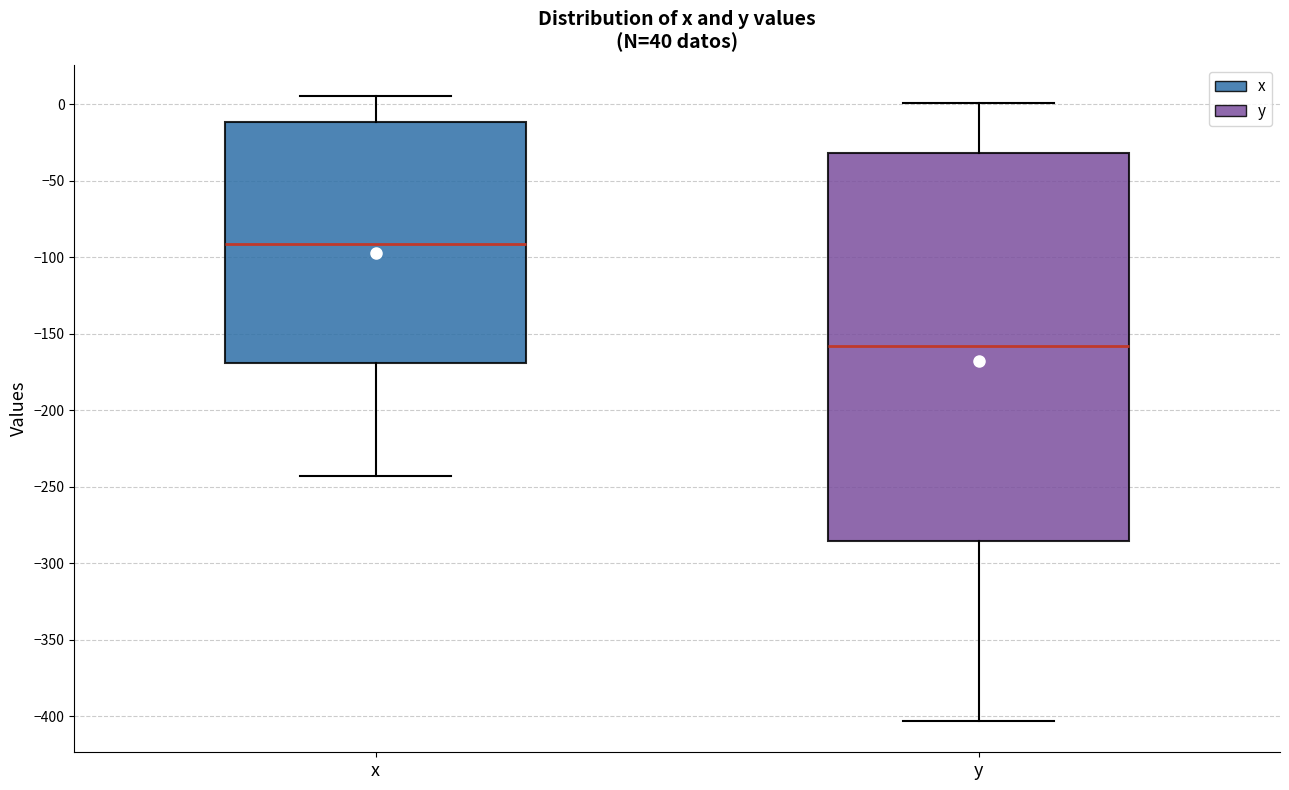

Where does the median line of the box for x sit on the y-axis? The values are not printed on the chart, so give them approximately, as read against the axis.

-90